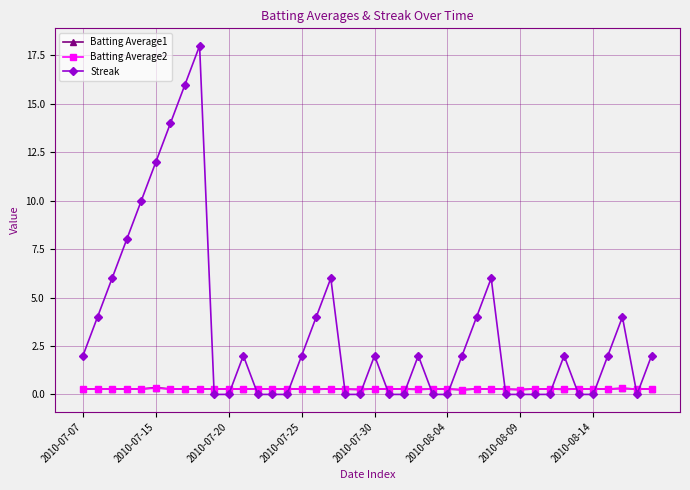

Which series has the widest spread of values?

Streak